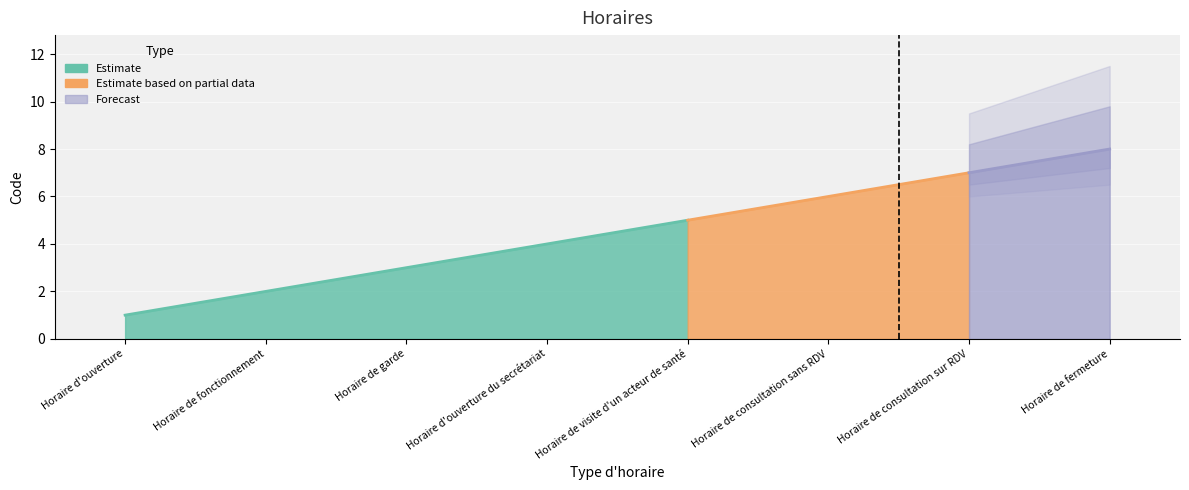

Which category has the highest value across all series?

Horaire de fermeture